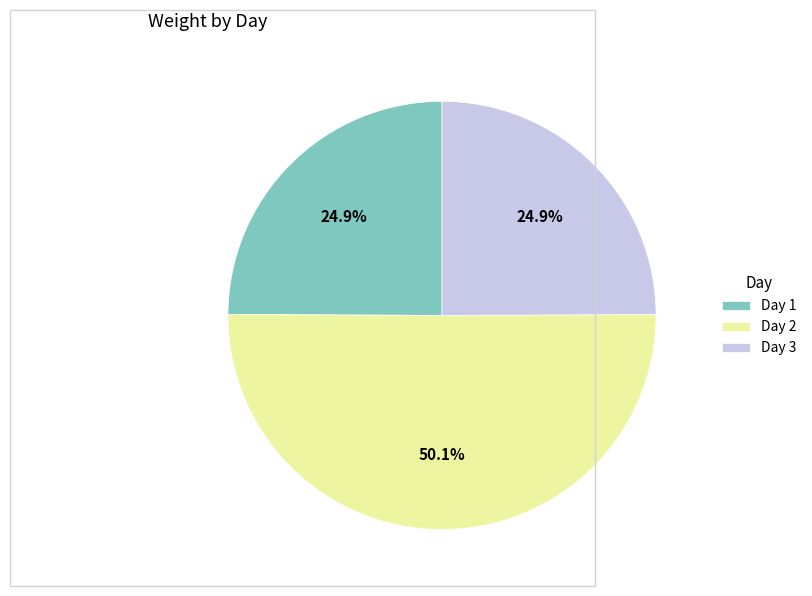

Count the number of slices in the pie.

3